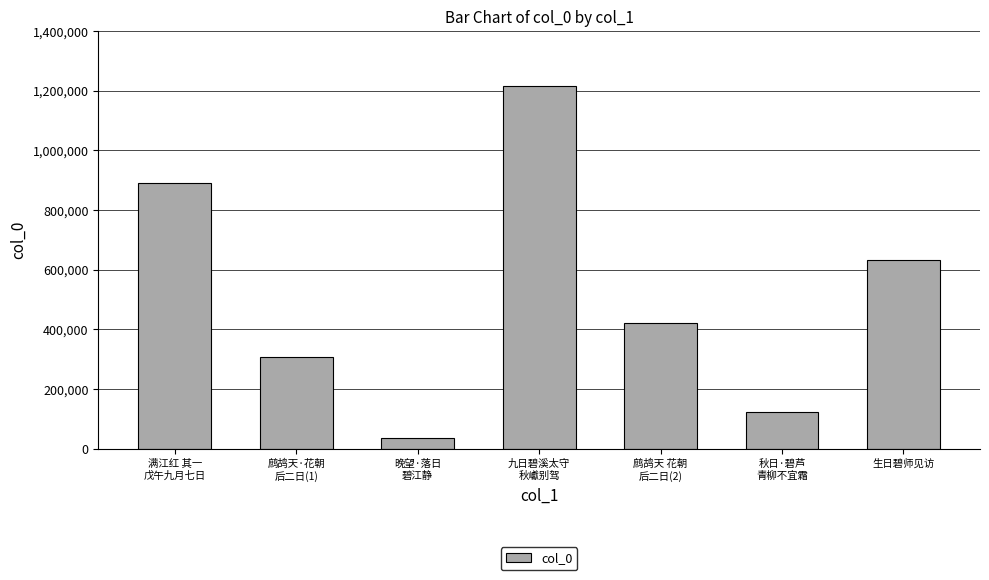

Approximately how many times larger is the value at 九日碧溪太守
秋巘别驾 compared to 鹧鸪天 花朝
后二日(2)?

2.9